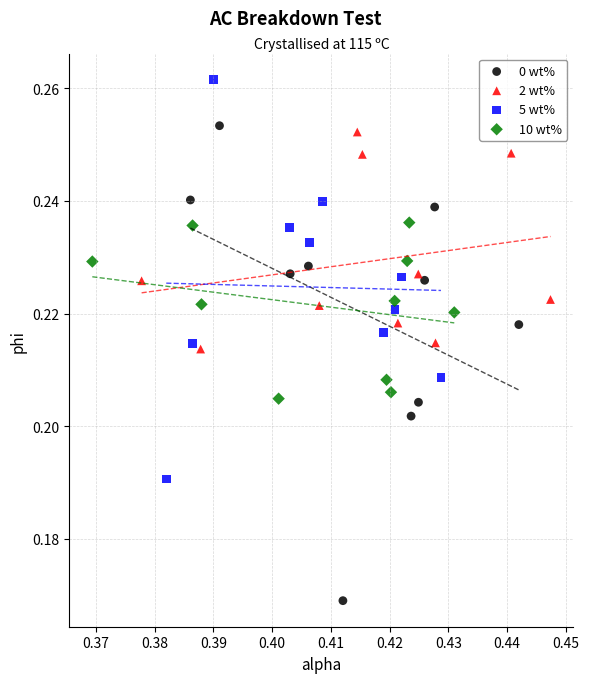

Which series contains the highest Y value?

5 wt%